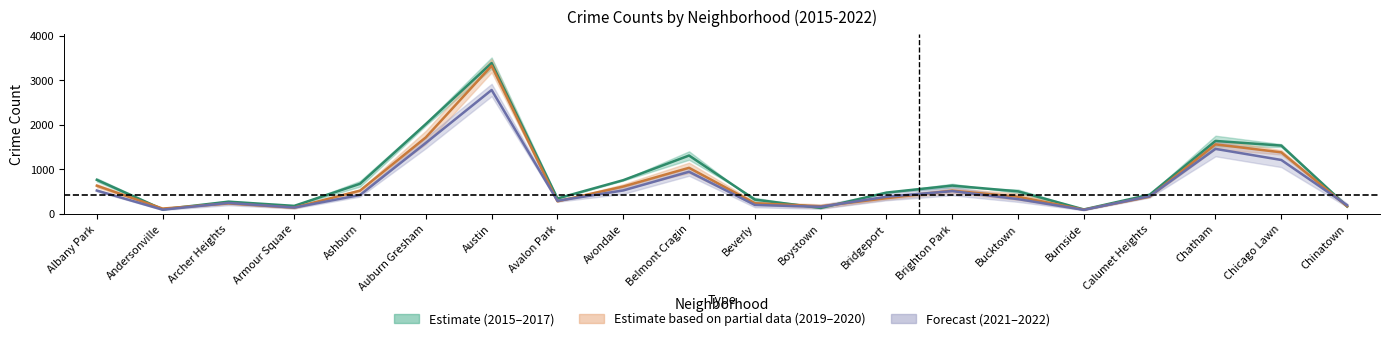

Where do 2015 and 2017 first cross each other?

Albany Park and Andersonville